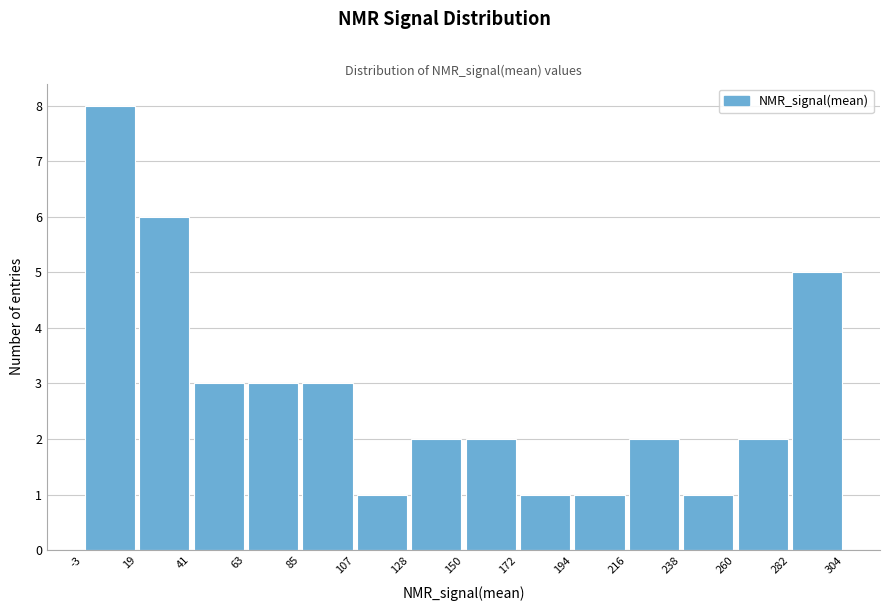

Reading left to right, transcribe this chart: for each bar, give the range it covers on the x-axis and its height. The values are not printed on the chart, so give them approximately, as read against the axis.

-3 to 19: 8
19 to 41: 6
41 to 63: 3
63 to 85: 3
85 to 107: 3
107 to 128: 1
128 to 150: 2
150 to 172: 2
172 to 194: 1
194 to 216: 1
216 to 238: 2
238 to 260: 1
260 to 282: 2
282 to 304: 5